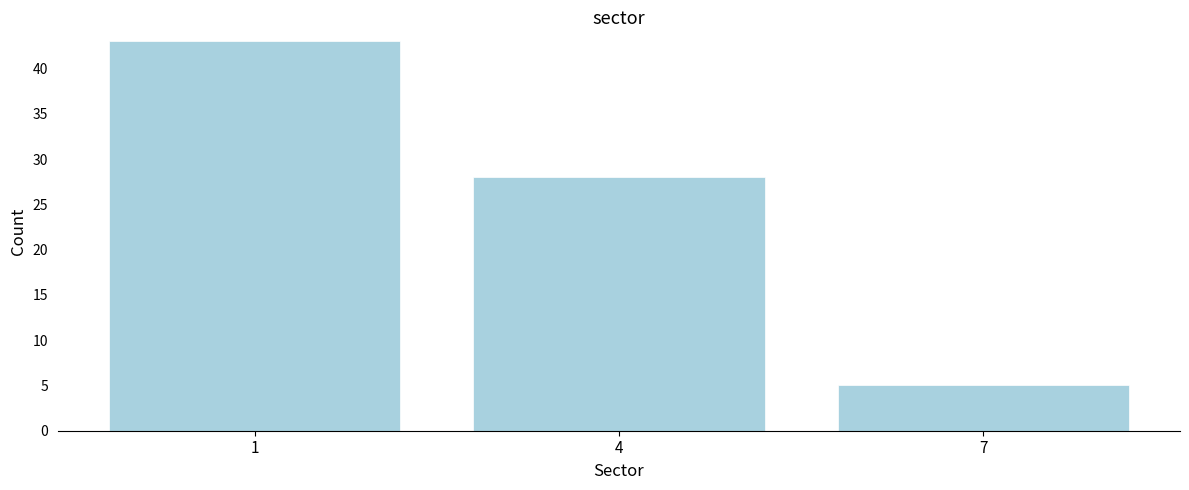

Reading left to right, transcribe all the data shown in this chart.

1=43	4=28	7=5